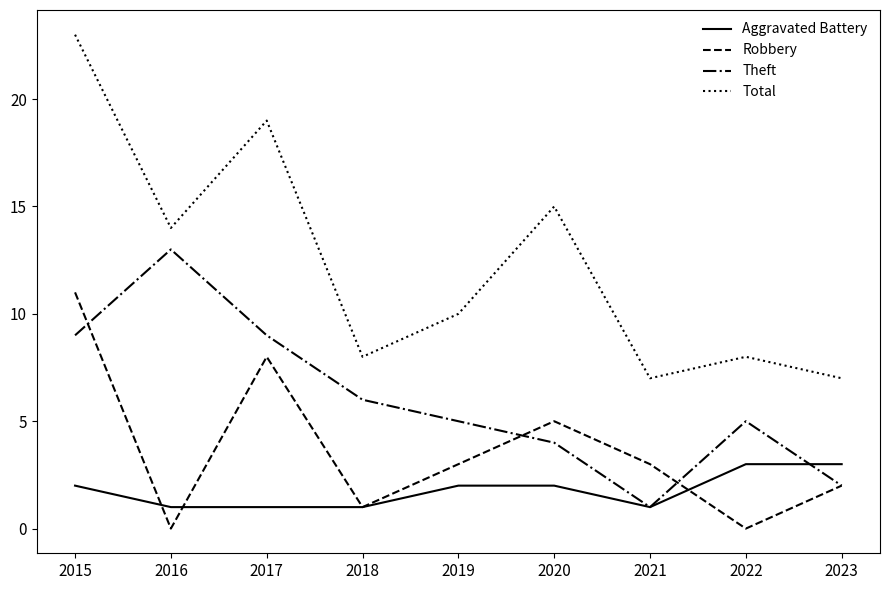

At which label does Robbery reach its peak?

2015